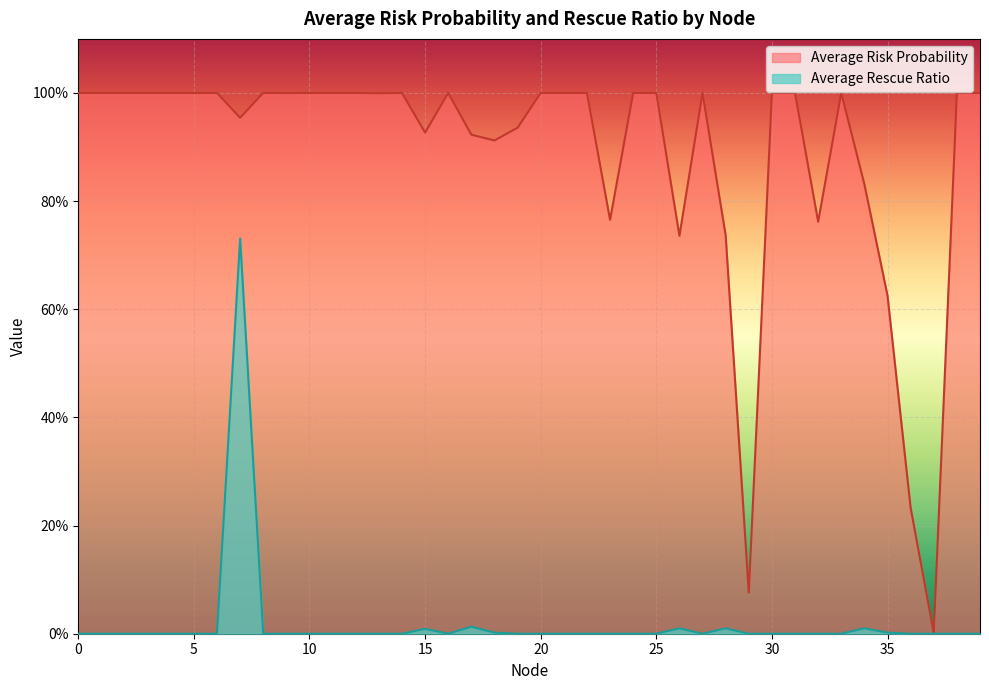

How many interior local valleys does the Average Risk Probability series have?

10